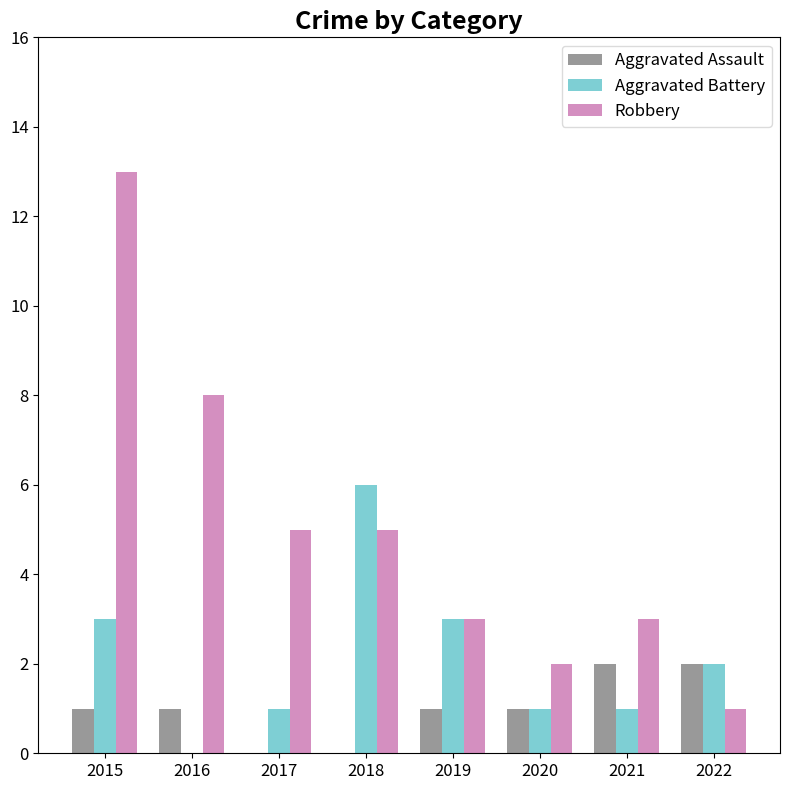

What is the sum of the Aggravated Assault values at 2022 and 2015?

3